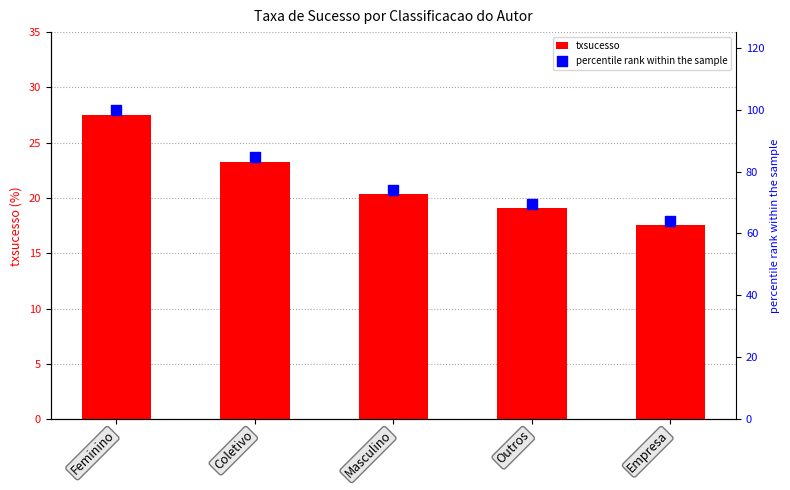

Which series has the widest spread of Y values?

percentile rank within the sample